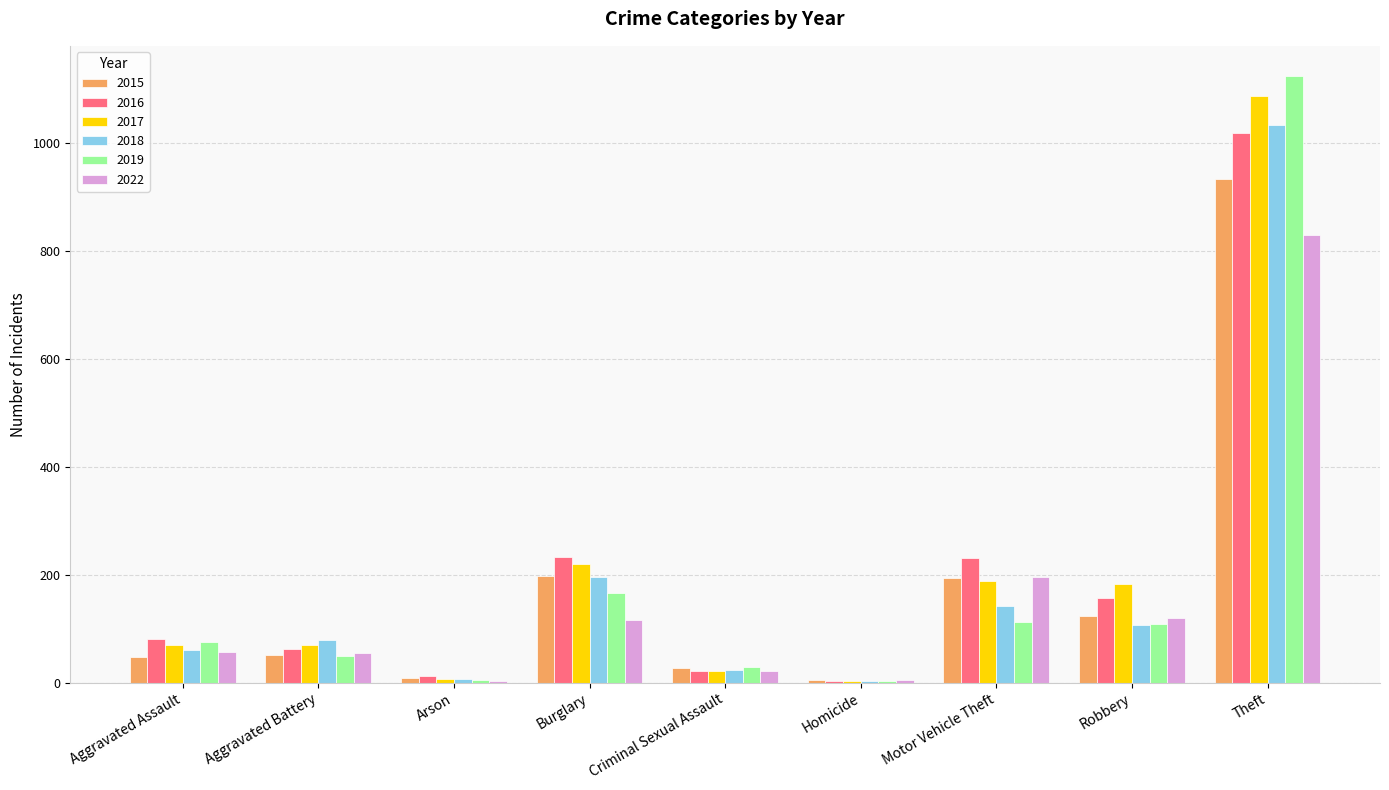

Is it true that 2015 equals 48 at Aggravated Assault?

True